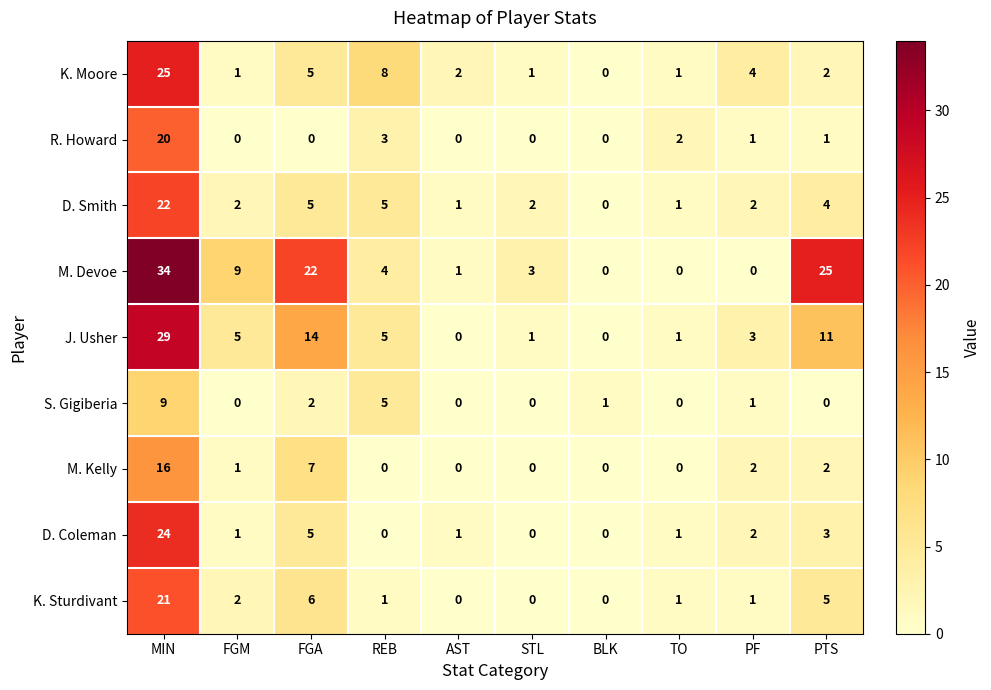

What is the sum of all K. Sturdivant values?

37